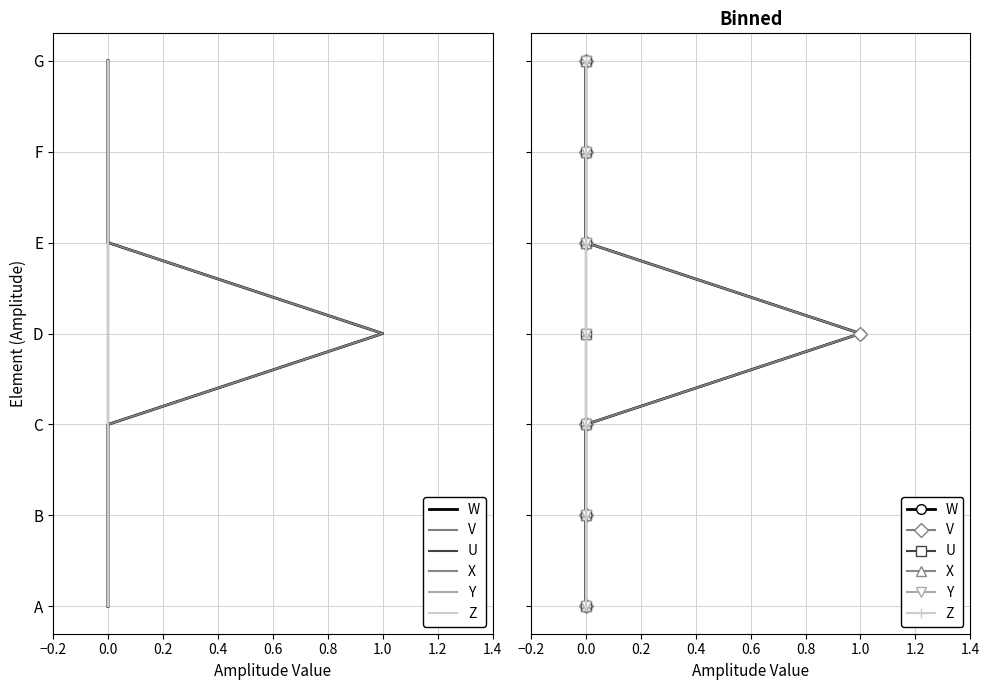

True or false: Y has more than 1 interior local peaks.

False